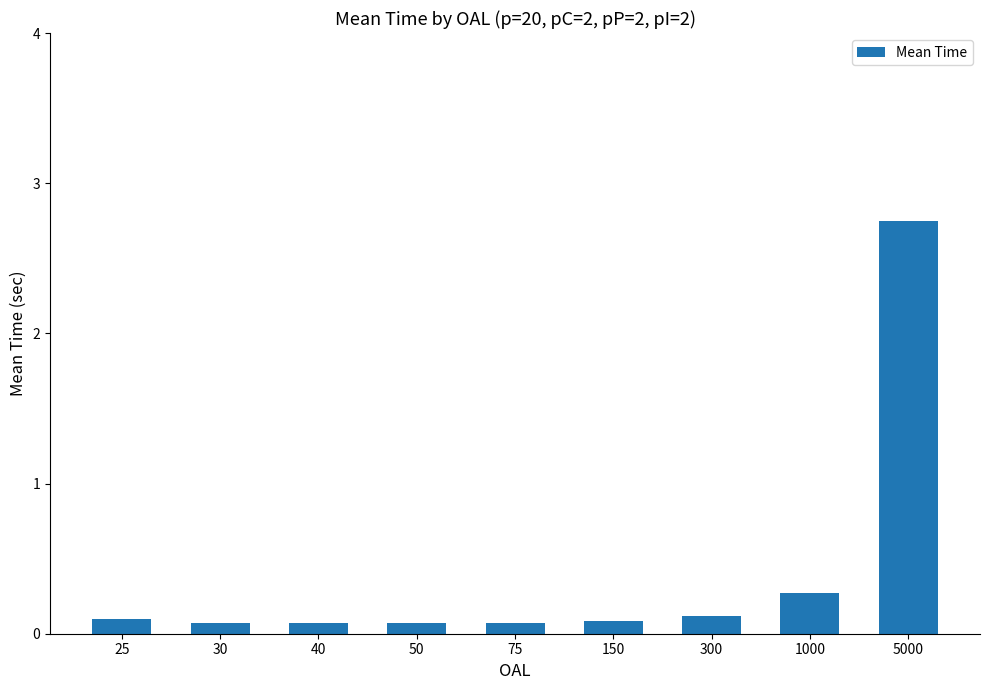

Does the chart contain any negative values?

No